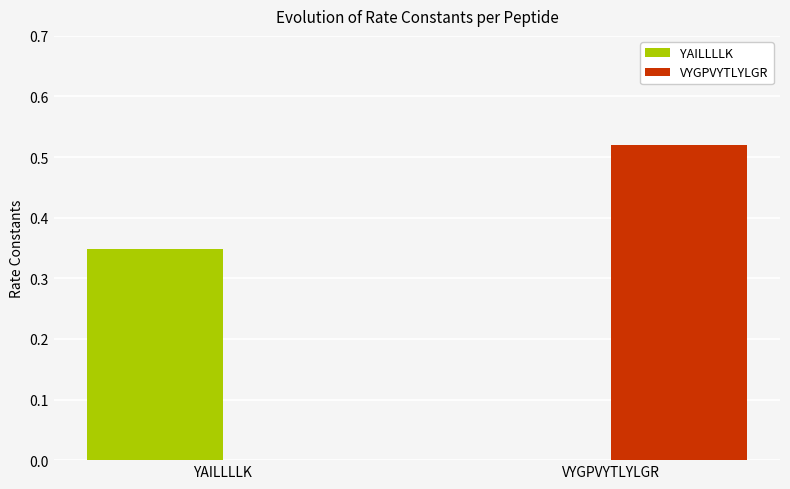

The value of VYGPVYTLYLGR at YAILLLLK is 0.2. True or false?

False